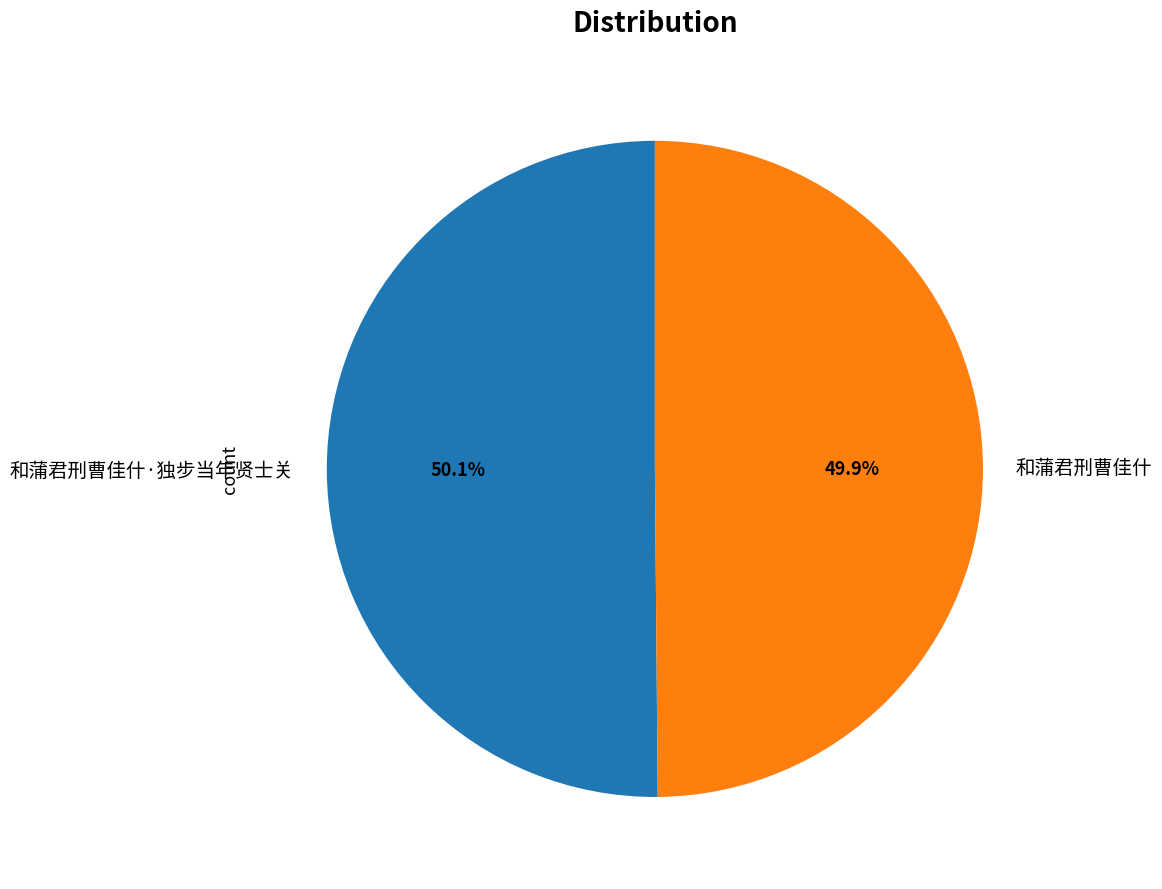

Is it true that 和蒲君刑曹佳什 is 63% of the pie?

False